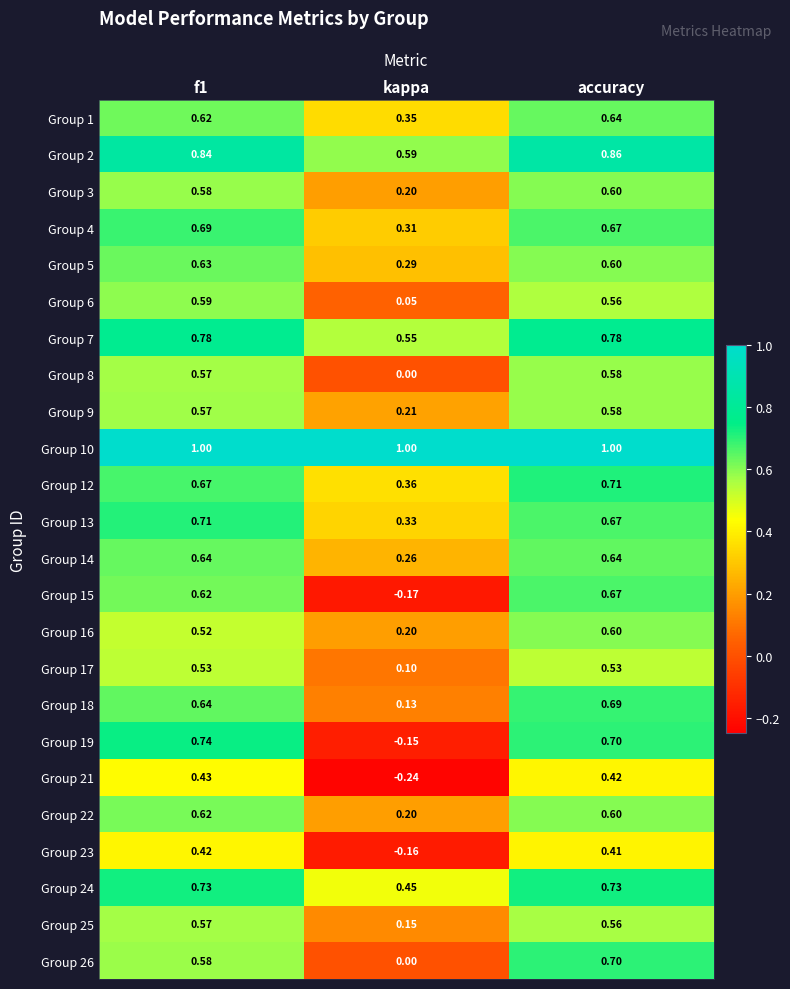

Which category has the lowest value across all series?

kappa